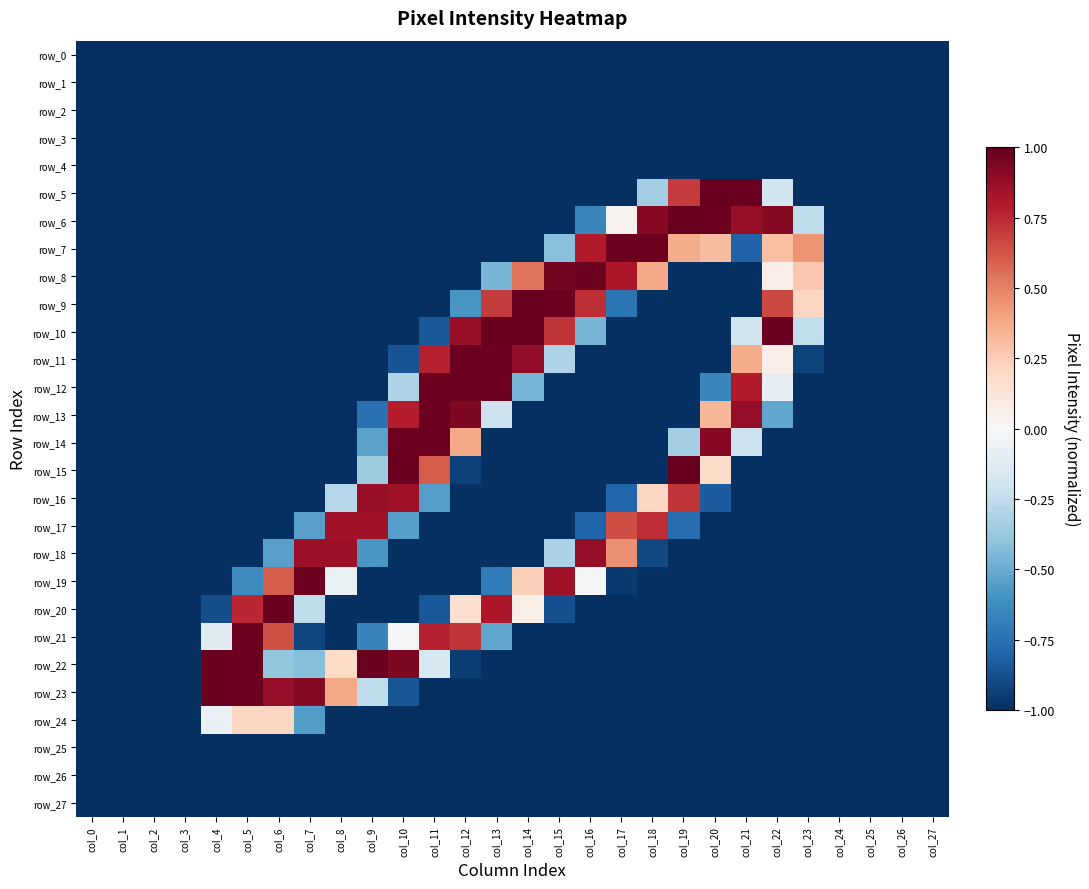

Is it true that row_12 equals -1.0 at col_7?

True